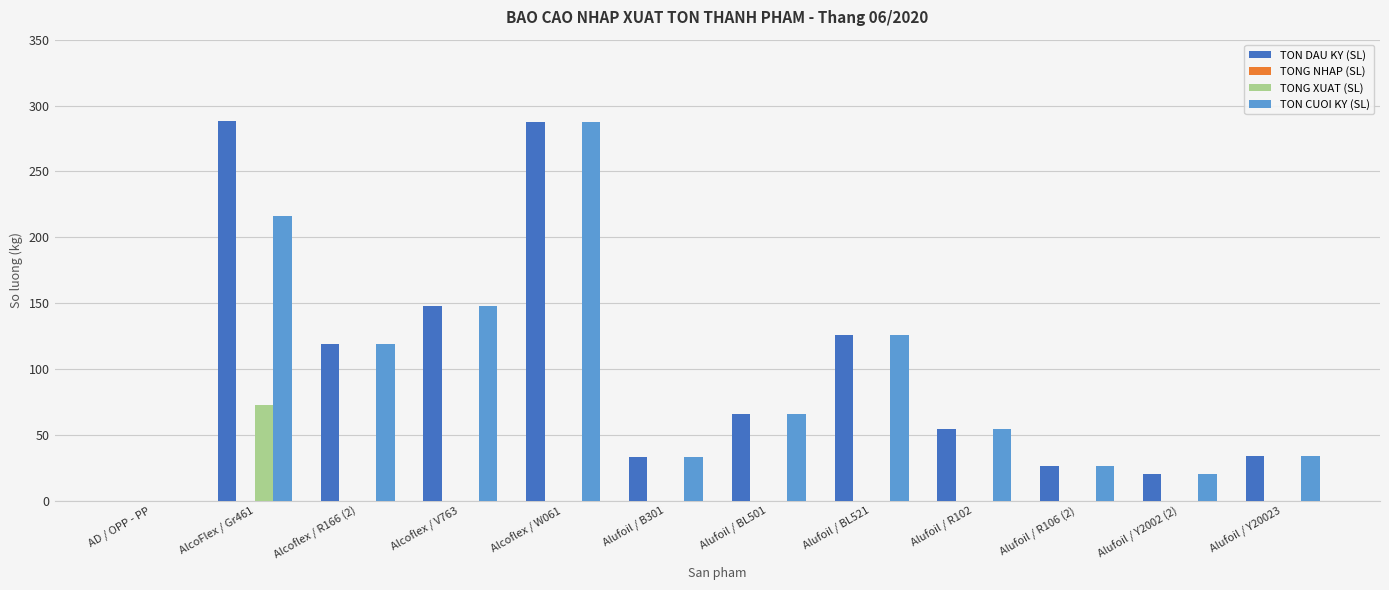

What is the maximum value for TON DAU KY (SL)?

288.4